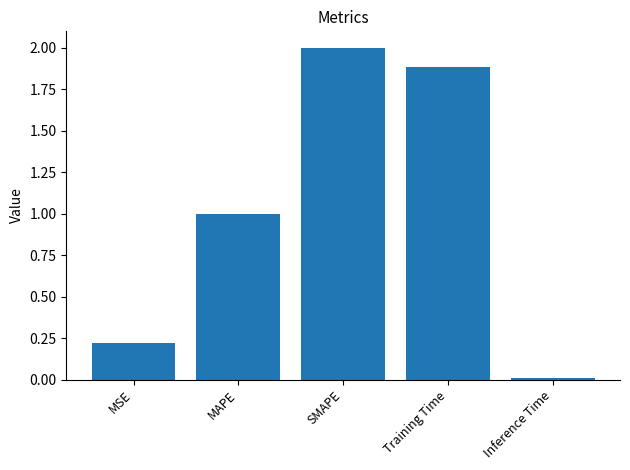

What is the label of the 2nd bar from the left?

MAPE